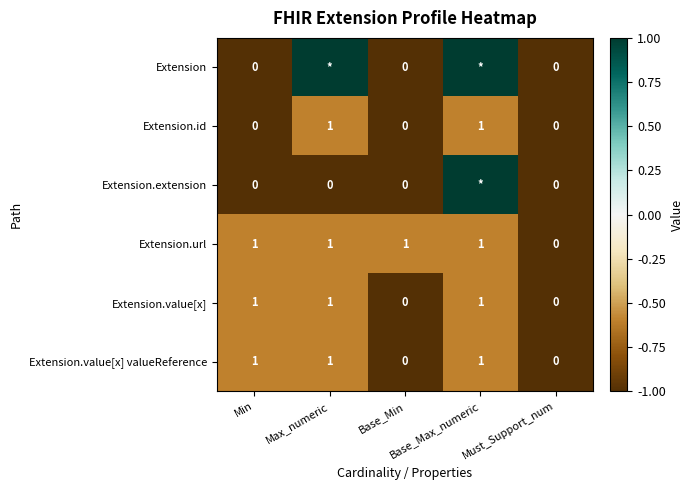

Is it true that Extension.value[x] valueReference equals -1.0 at Max_numeric?

False